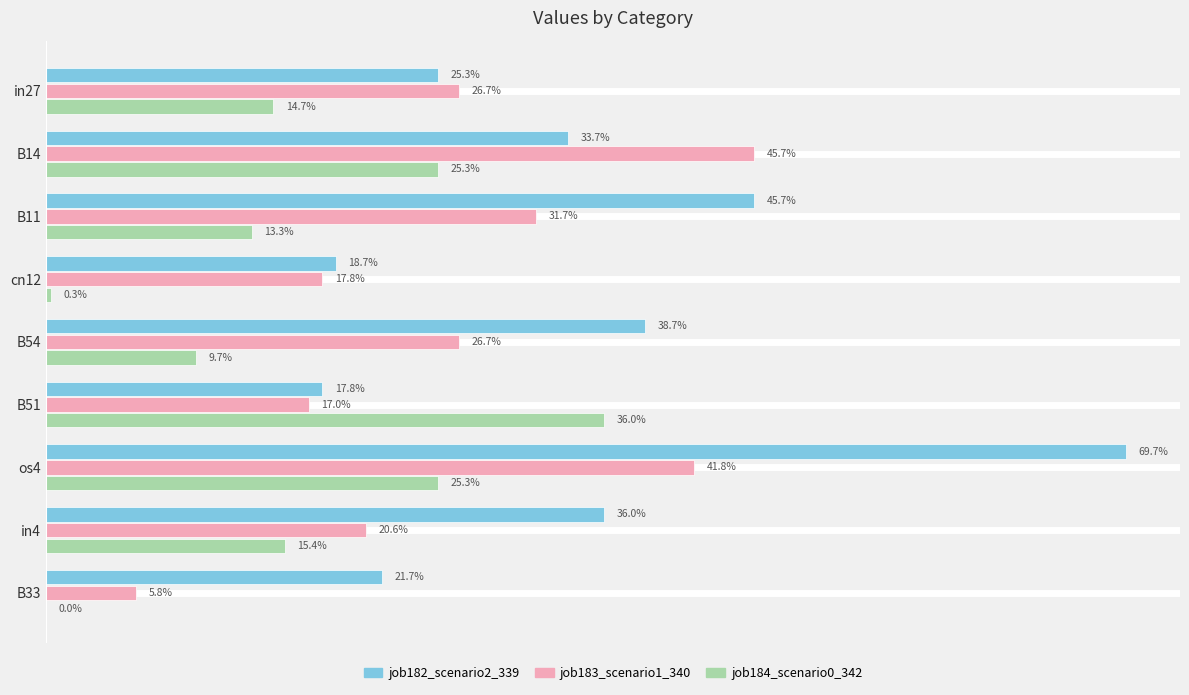

Does the chart contain any negative values?

No